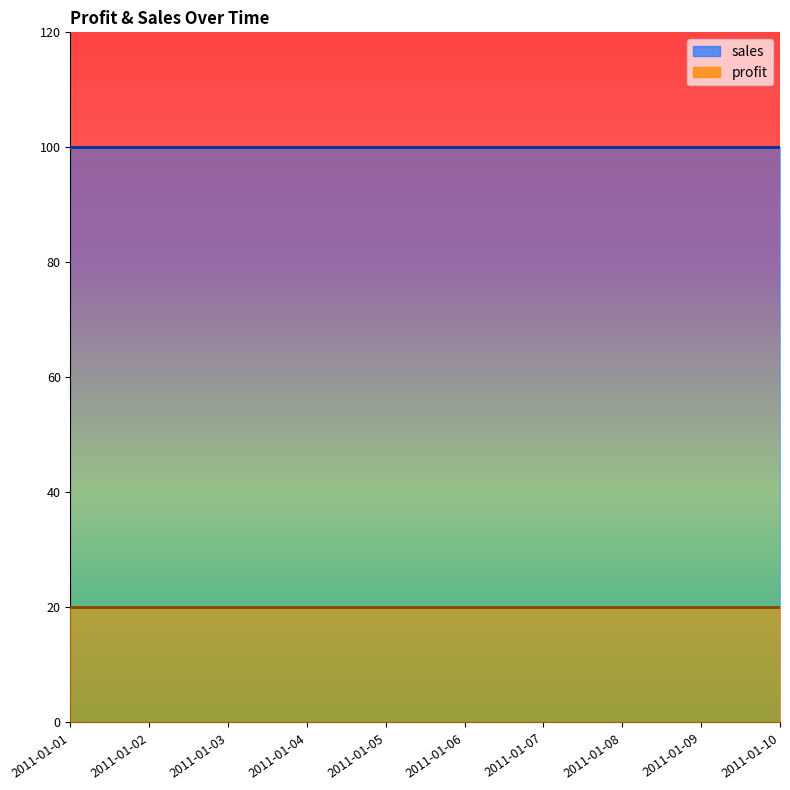

True or false: sales has more than 1 points higher than both neighbors.

False